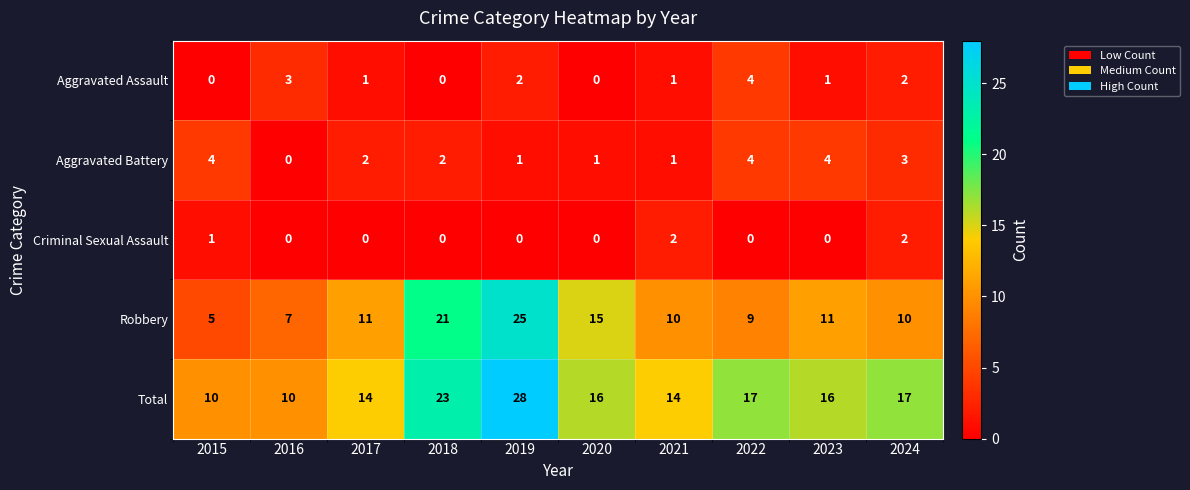

What is the sum of the Aggravated Battery values at 2018 and 2021?

3